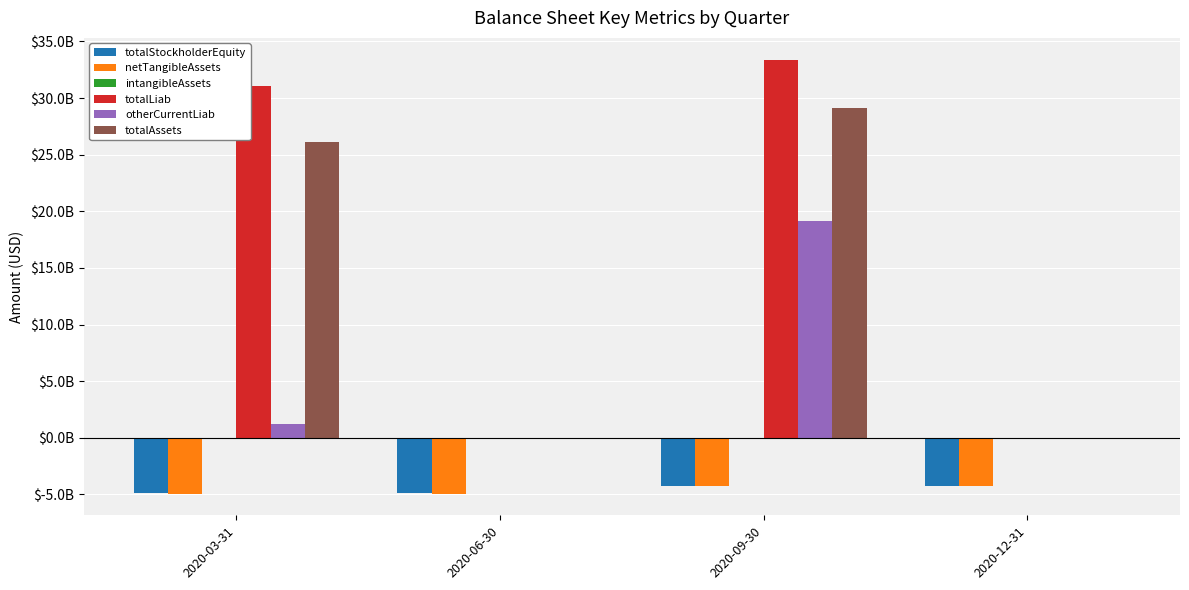

What is the sum of the totalStockholderEquity values at 2020-03-31 and 2020-12-31?

-9175703000